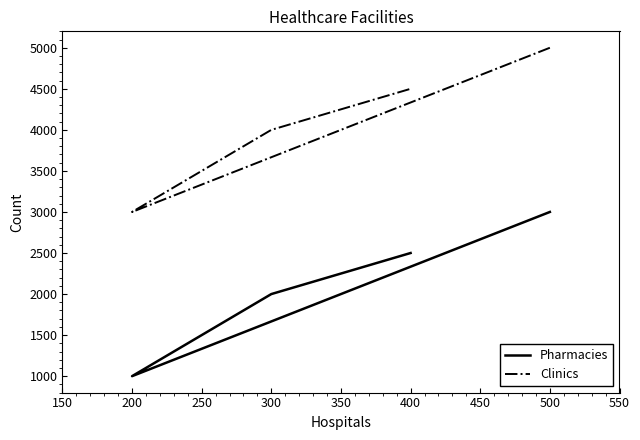

Does the chart display data point markers on the line(s)?

No